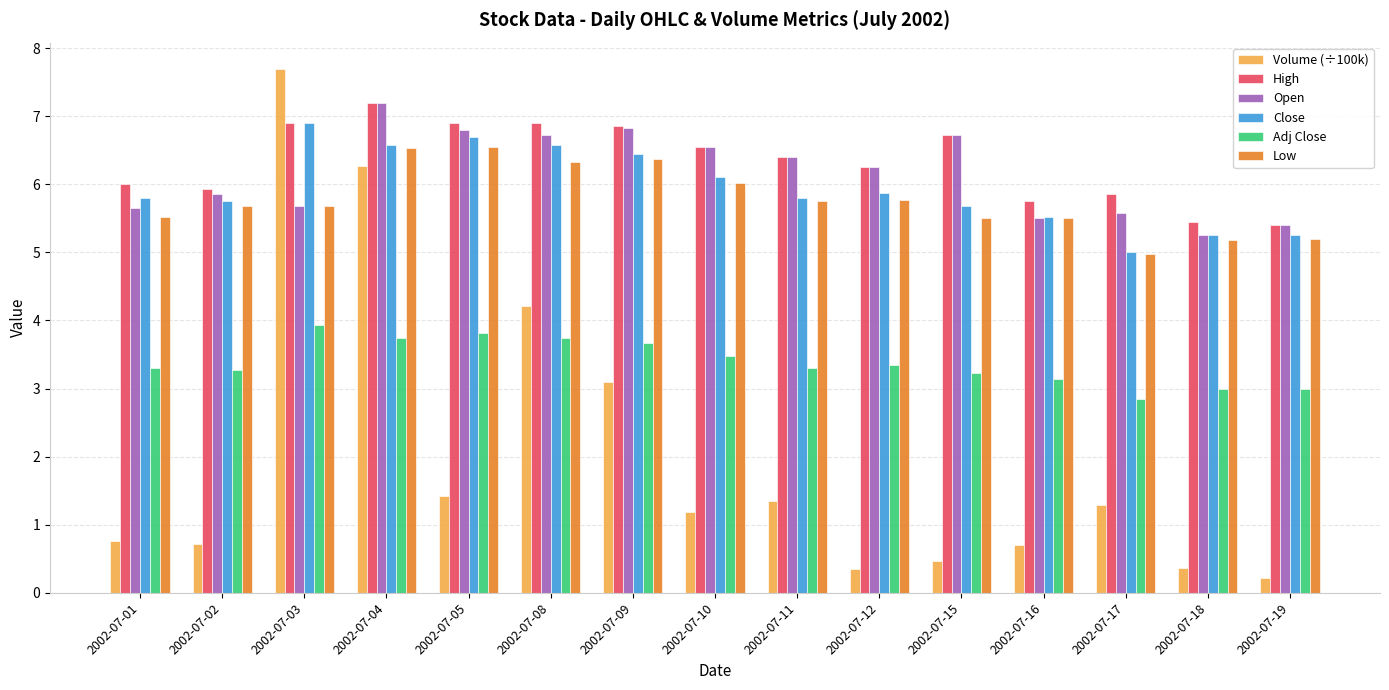

What is the value of the High bar at the 11th from the left?

6.7